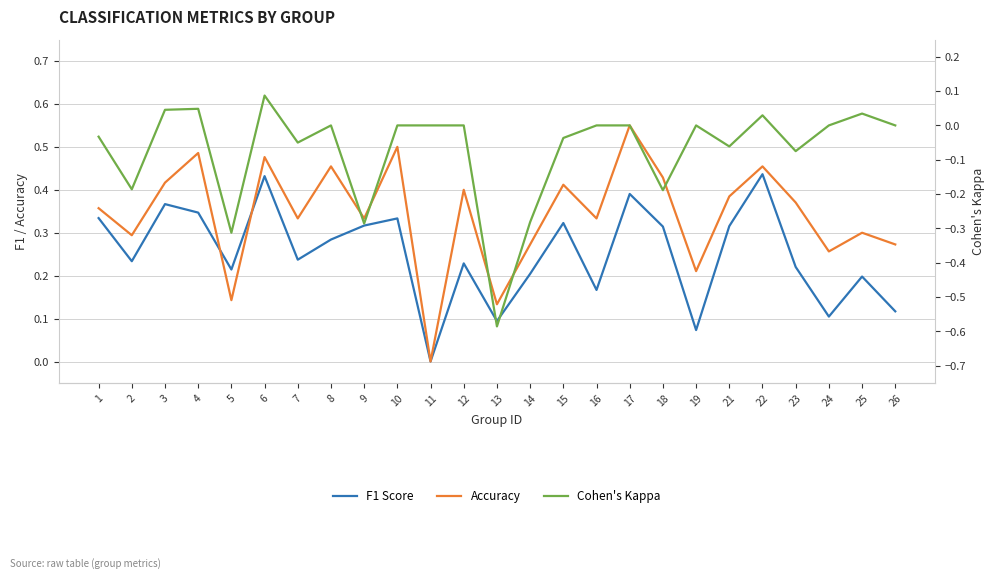

Reading right to left, list all the values displayed in this chart.

F1 Score: 0.1	0.2	0.1	0.2	0.4	0.3	0.1	0.3	0.4	0.2	0.3	0.2	0.1	0.2	0.0	0.3	0.3	0.3	0.2	0.4	0.2	0.3	0.4	0.2	0.3
Accuracy: 0.3	0.3	0.3	0.4	0.5	0.4	0.2	0.4	0.6	0.3	0.4	0.3	0.1	0.4	0.0	0.5	0.3	0.5	0.3	0.5	0.1	0.5	0.4	0.3	0.4
Cohen's Kappa: 0.0	0.0	0.0	-0.1	0.0	-0.1	0.0	-0.2	0.0	0.0	-0.0	-0.3	-0.6	0.0	0.0	0.0	-0.3	0.0	-0.1	0.1	-0.3	0.0	0.0	-0.2	-0.0